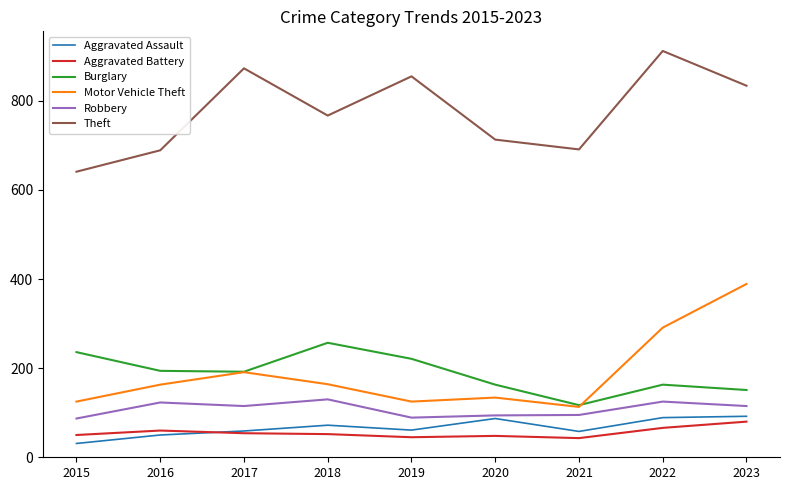

Which series has the largest total across all categories?

Theft